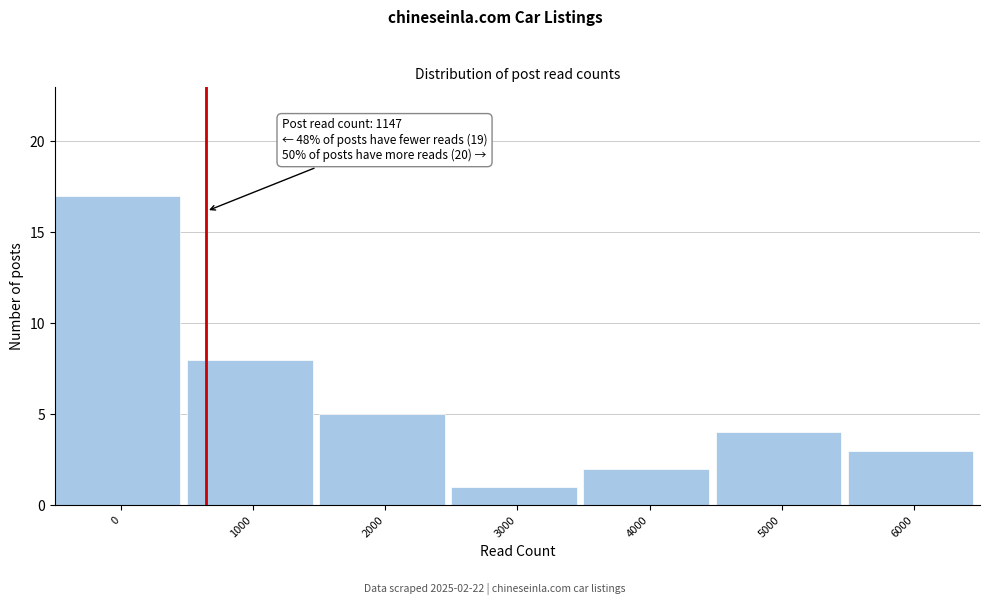

Reading right to left, transcribe all the data shown in this chart.

6000=3	5000=4	4000=2	3000=1	2000=5	1000=8	0=17